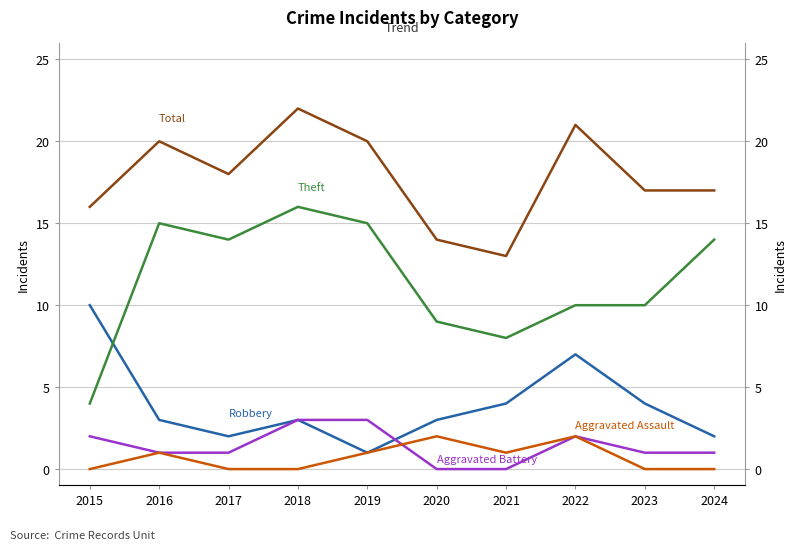

Which label corresponds to the smallest value in the chart?

2020